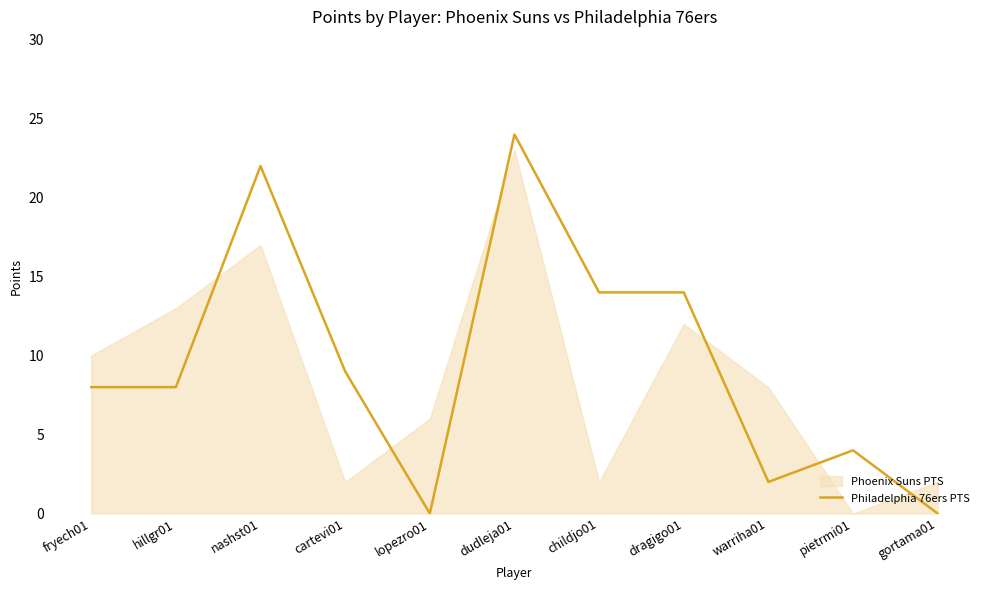

Where is the first local maximum?

nashst01